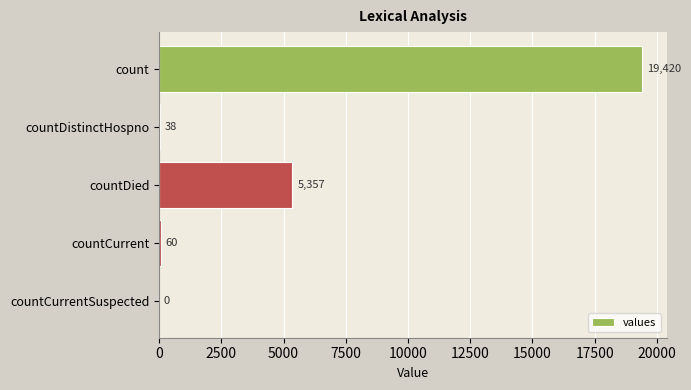

True or false: the data shows 5357 at countDied.

True